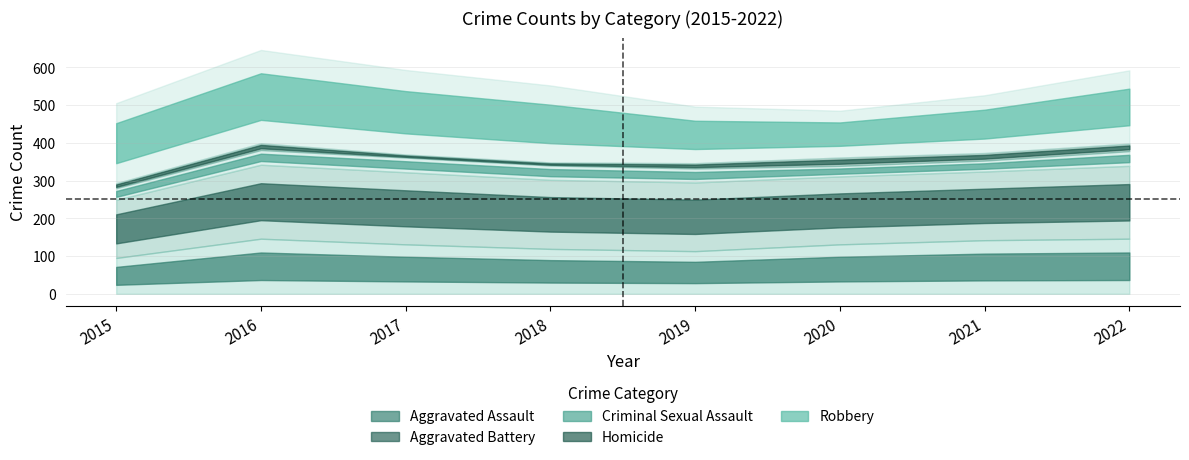

Which series has the largest range (max minus min)?

Robbery